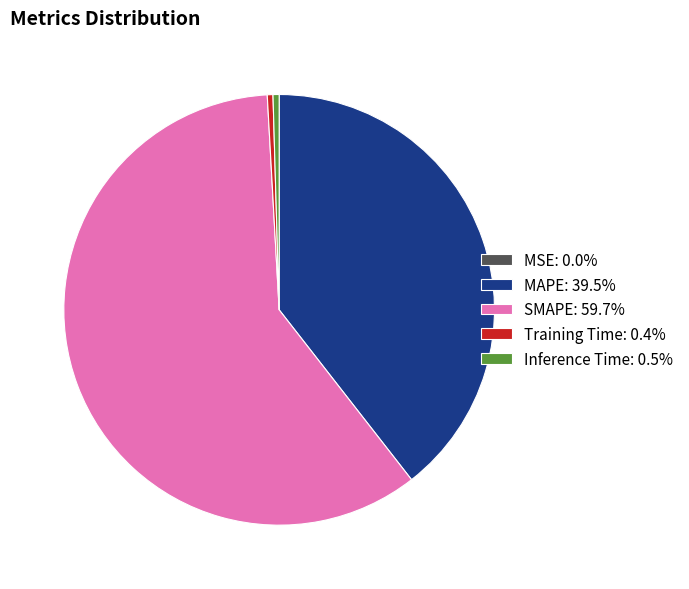

Combined, do Inference Time: 0.5% and SMAPE: 59.7% account for over 50%?

Yes